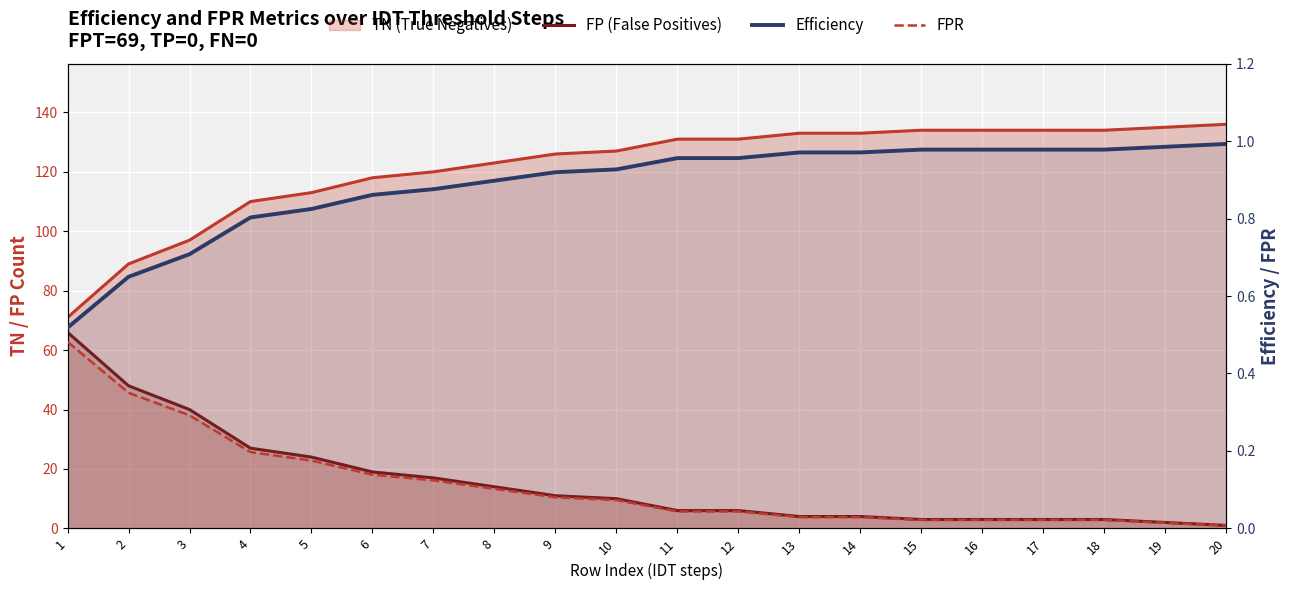

Which category has the highest value in the Efficiency series?

20